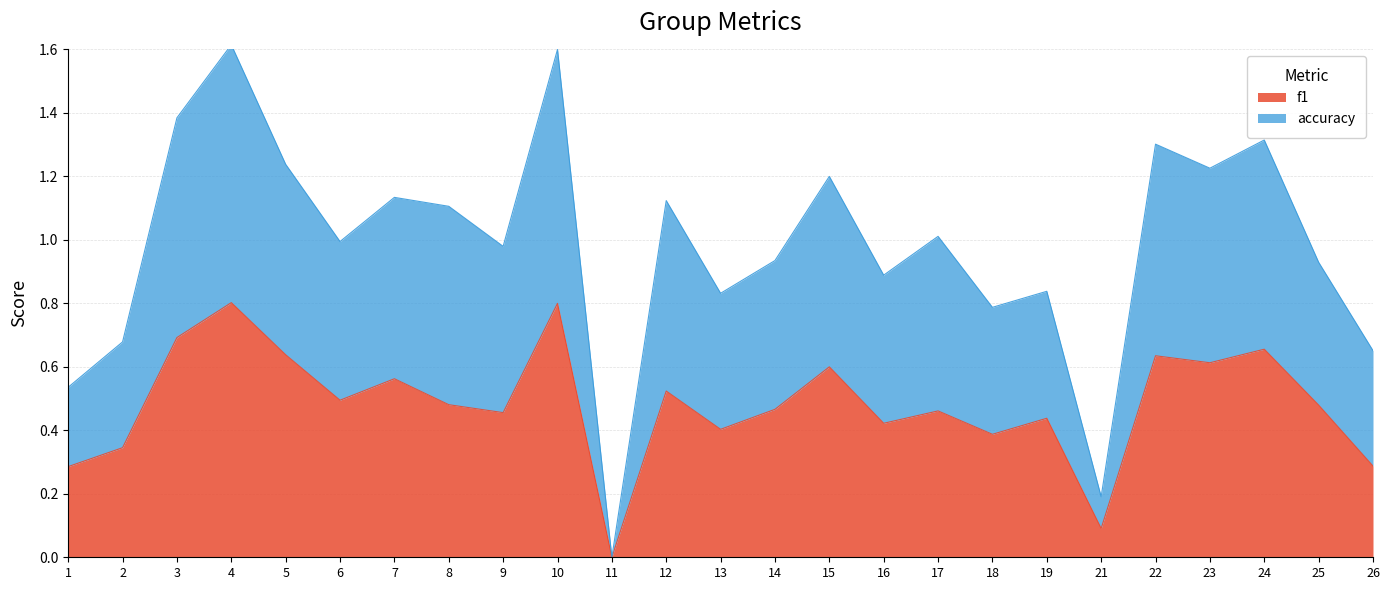

In accuracy, how many points are lower than both neighbors (excluding endpoints)?

8